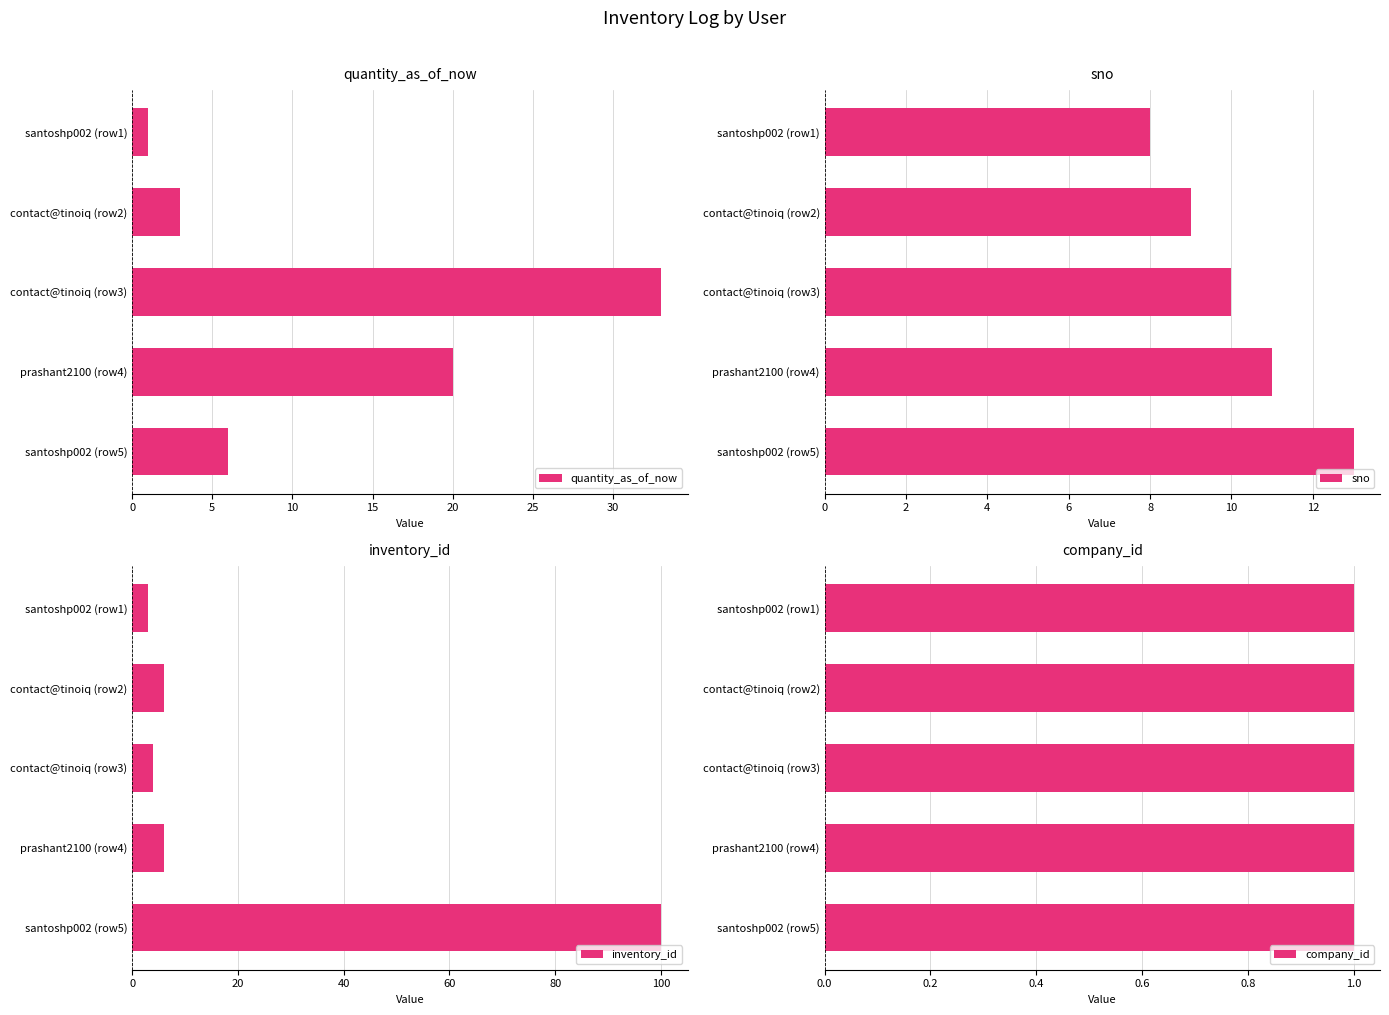

What is the value of the inventory_id bar at the 1st from the left?

3.0